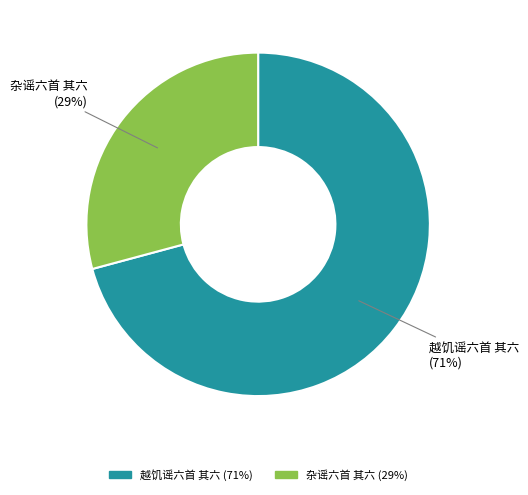

Is there any slice that represents more than half of the pie?

Yes